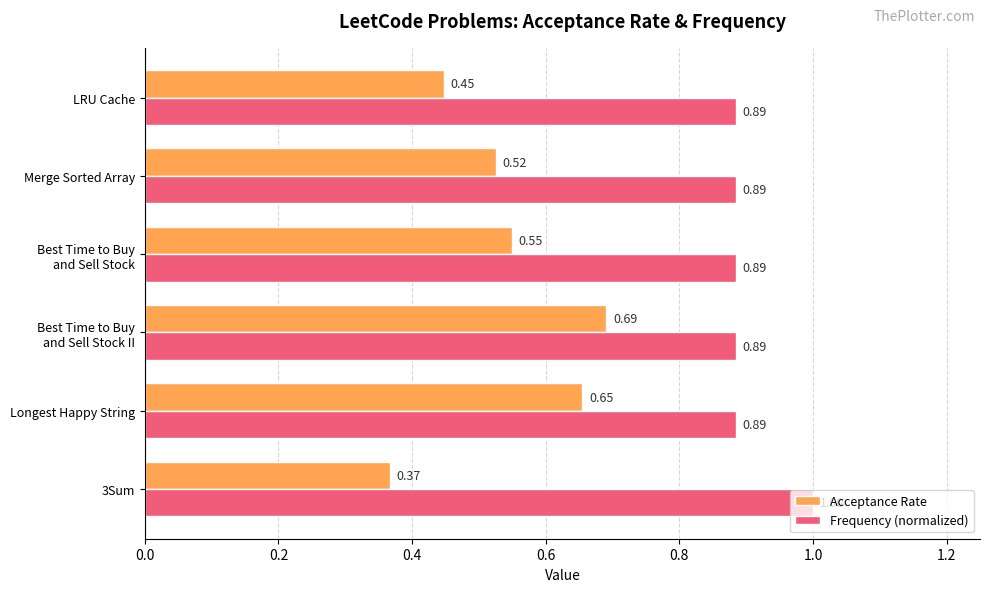

Which series has the largest total across all categories?

Frequency (normalized)